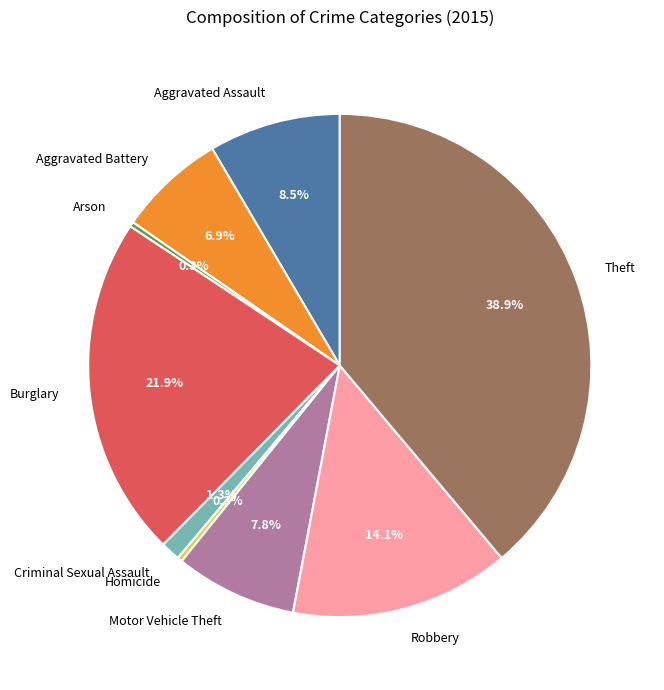

What is the largest slice in the pie chart?

Theft